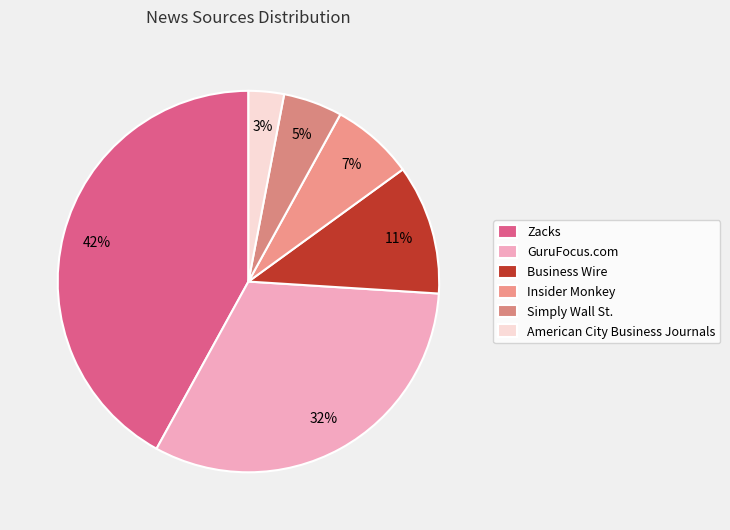

What percentage do Insider Monkey and GuruFocus.com together represent?

39.0%